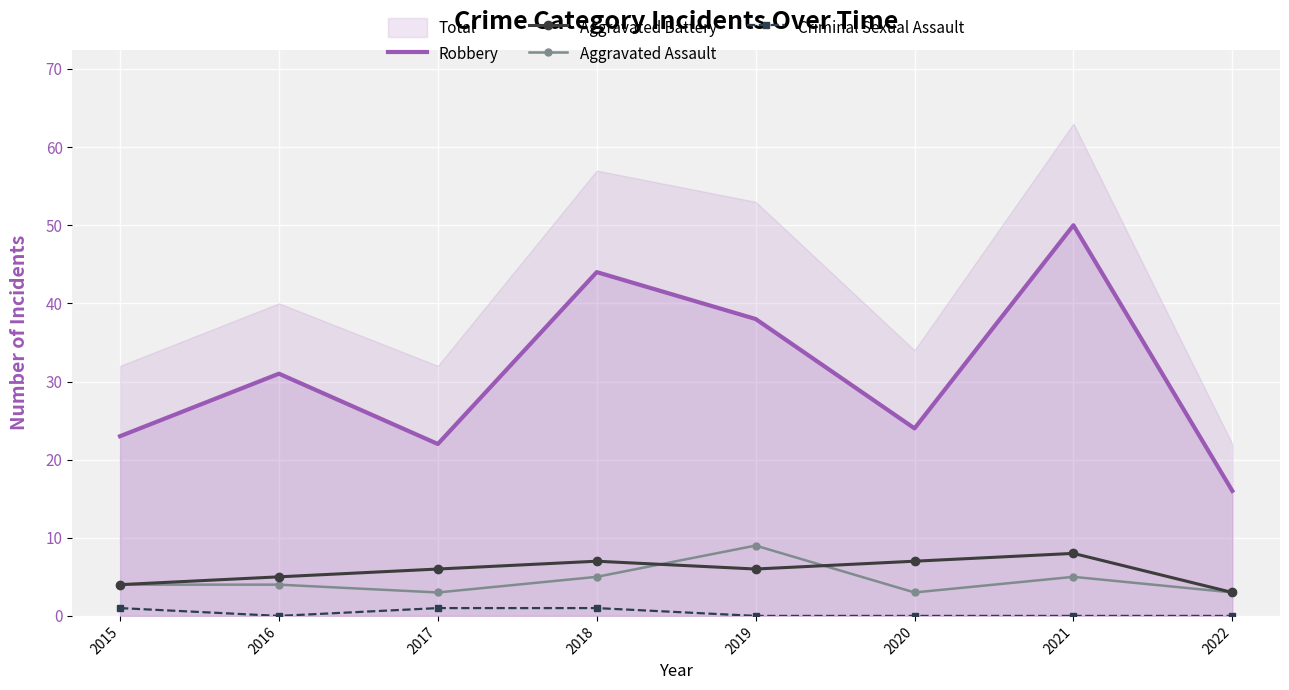

At how many categories does at least one series exceed 7?

8